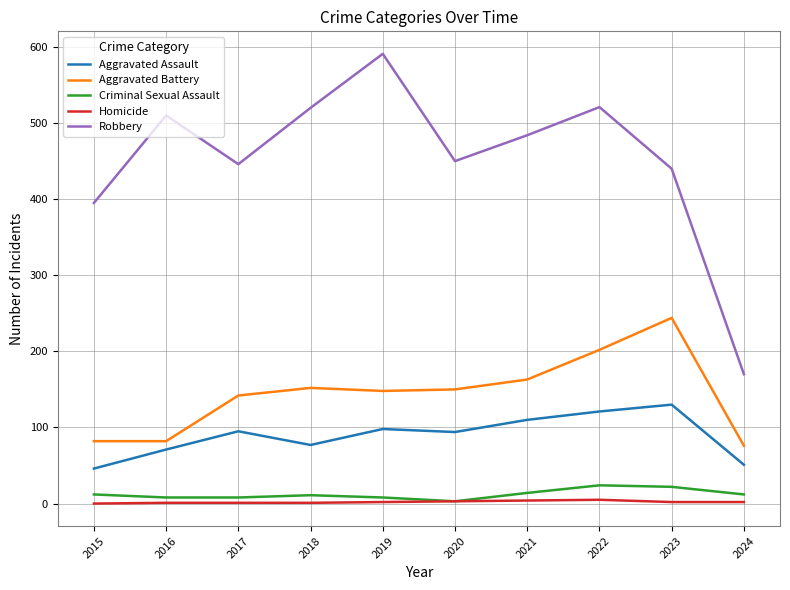

True or false: Aggravated Assault and Robbery intersect in this chart.

False